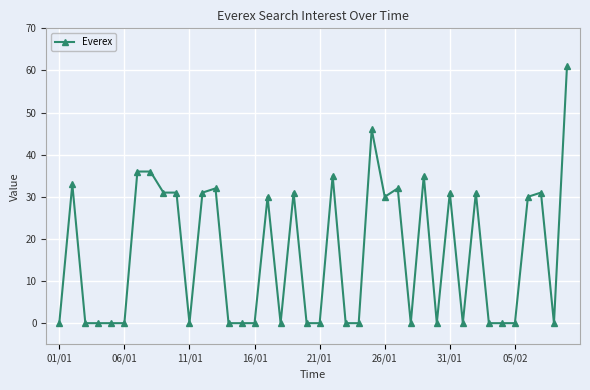

True or false: the data has more than 0 interior local peaks.

True